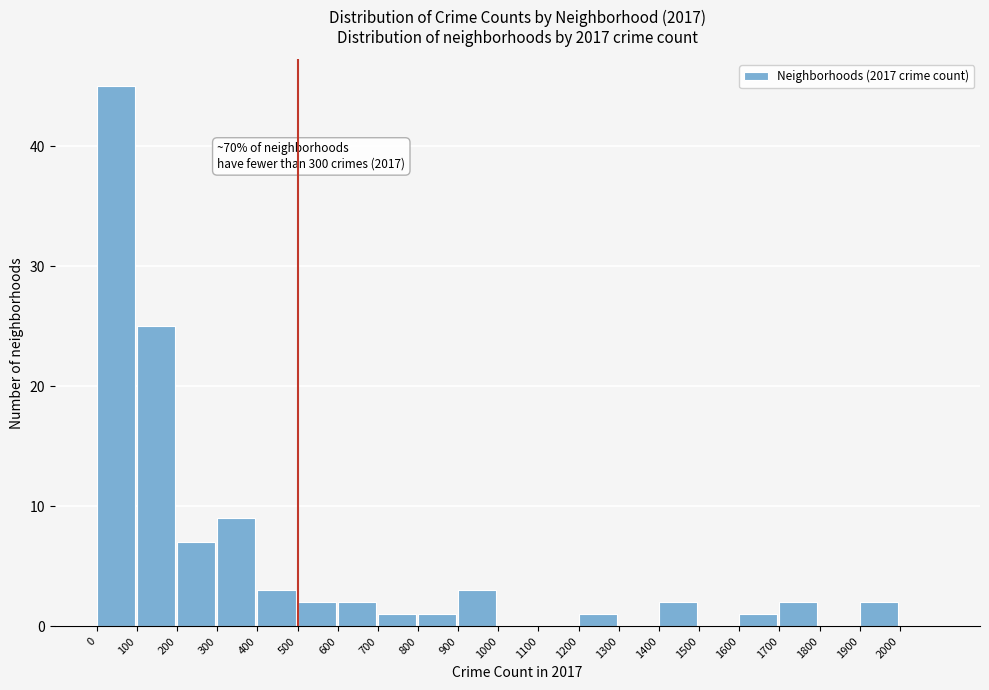

Over which range of the x-axis is the bar tallest?

0 to 100